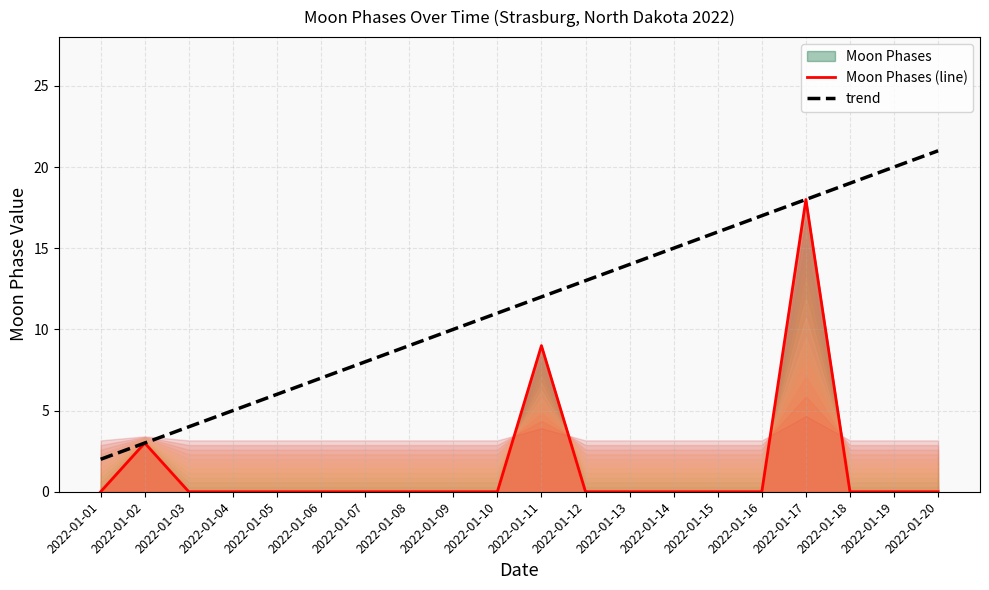

Between 2022-01-03 and 2022-01-14, which is larger?

2022-01-03